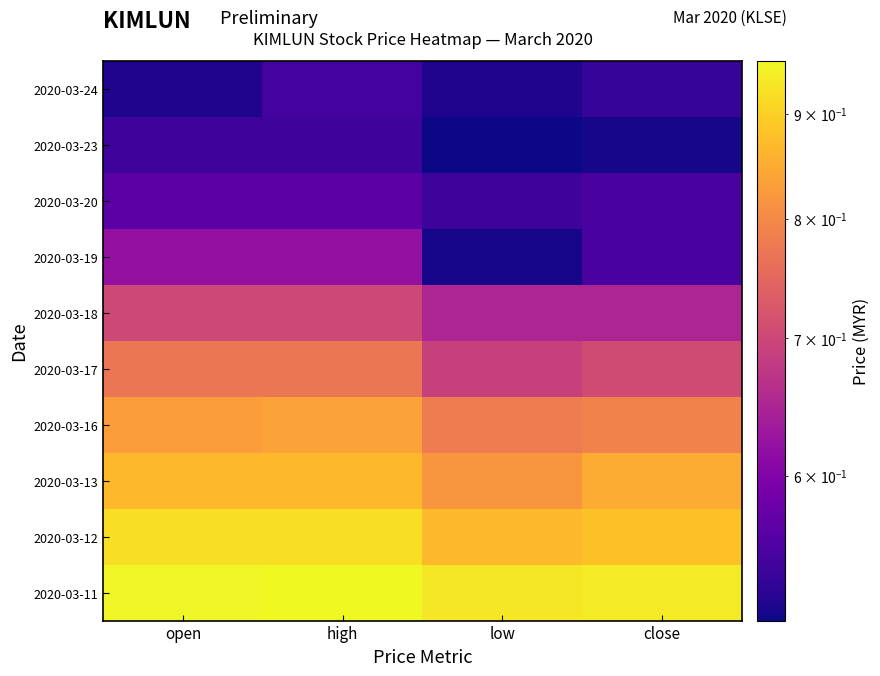

Rank the series at open from highest to lowest value.

2020-03-11, 2020-03-12, 2020-03-13, 2020-03-16, 2020-03-17, 2020-03-18, 2020-03-19, 2020-03-20, 2020-03-23, 2020-03-24